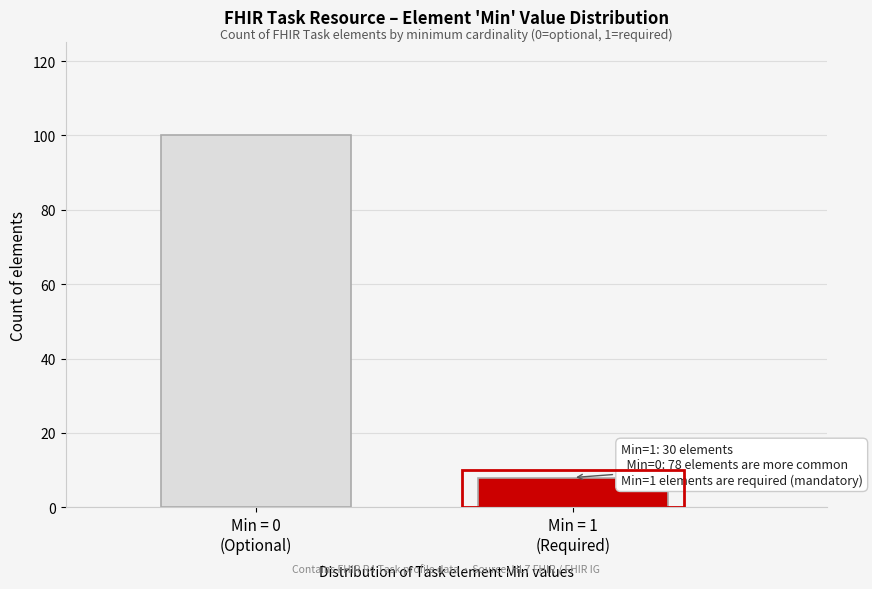

Reading left to right, extract all data points from this chart.

100	8